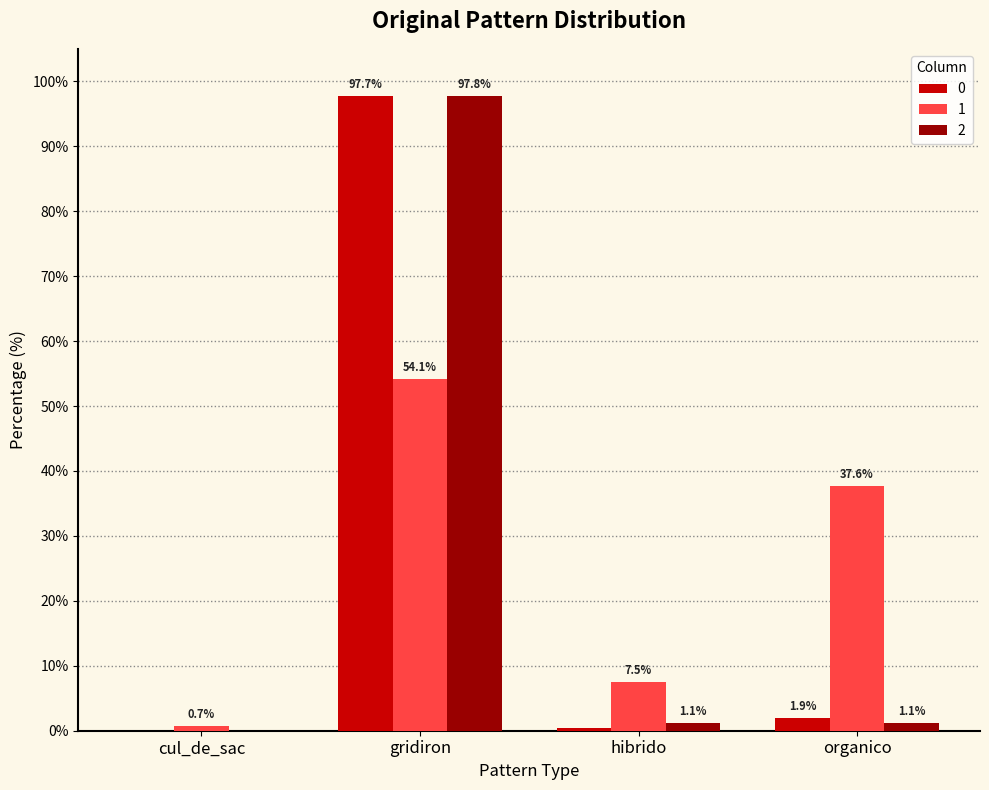

At which category is the sum across all series the highest?

gridiron